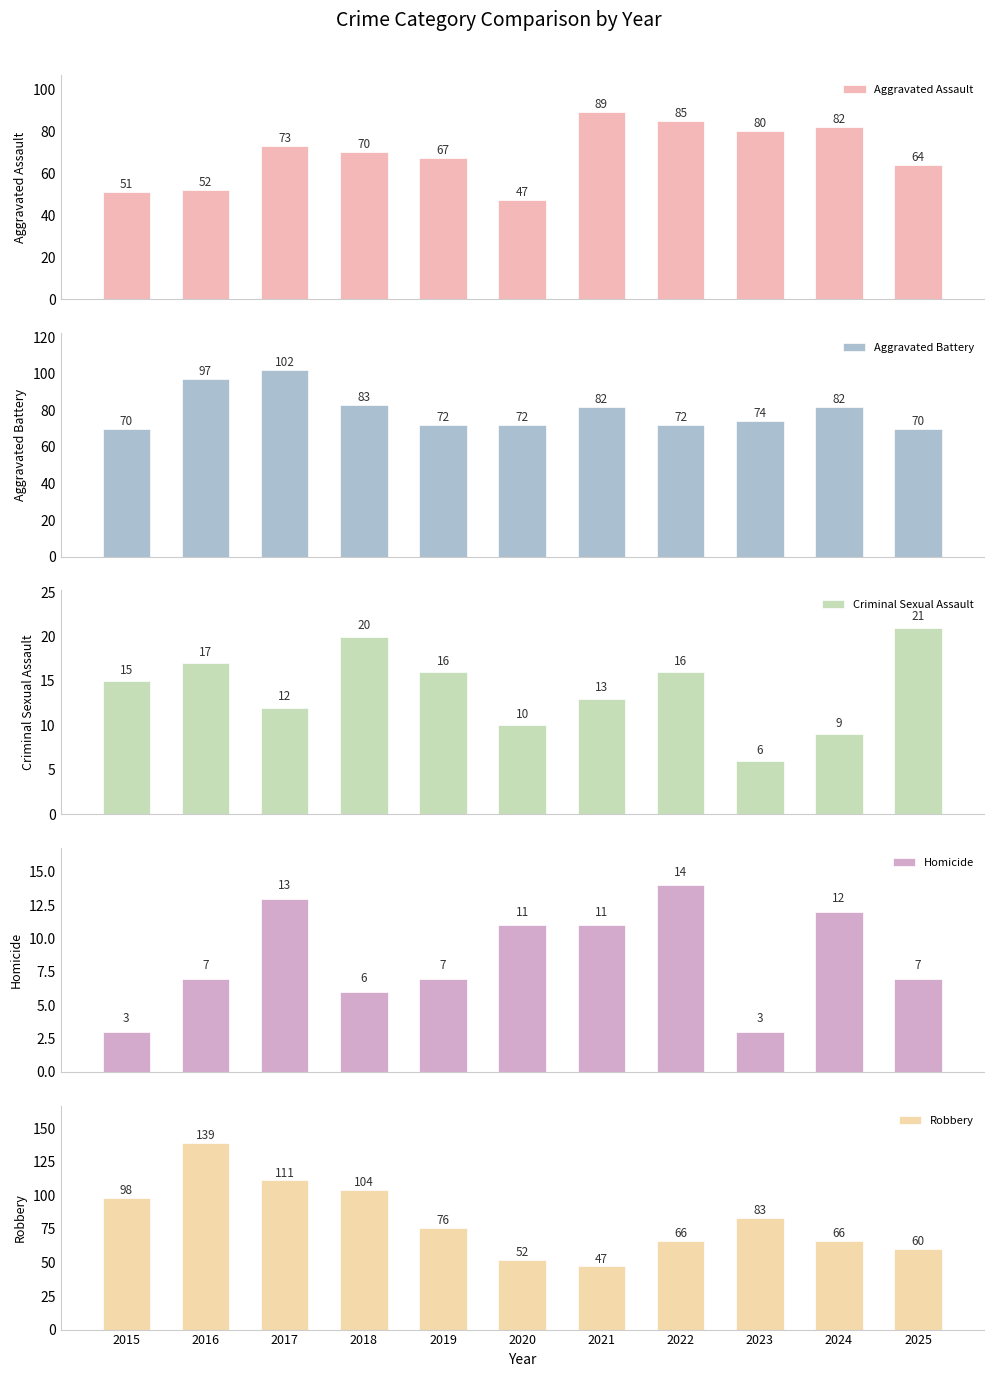

What is the spread (max minus min) of values at 2017?

99